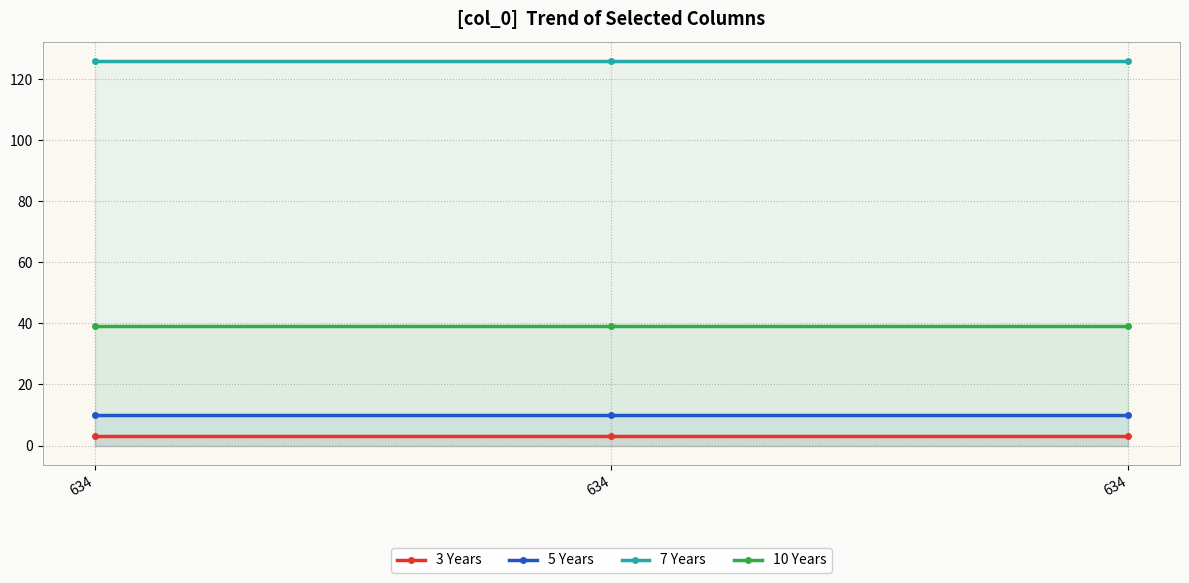

List the series in order of their peak value, highest first.

7 Years, 10 Years, 5 Years, 3 Years